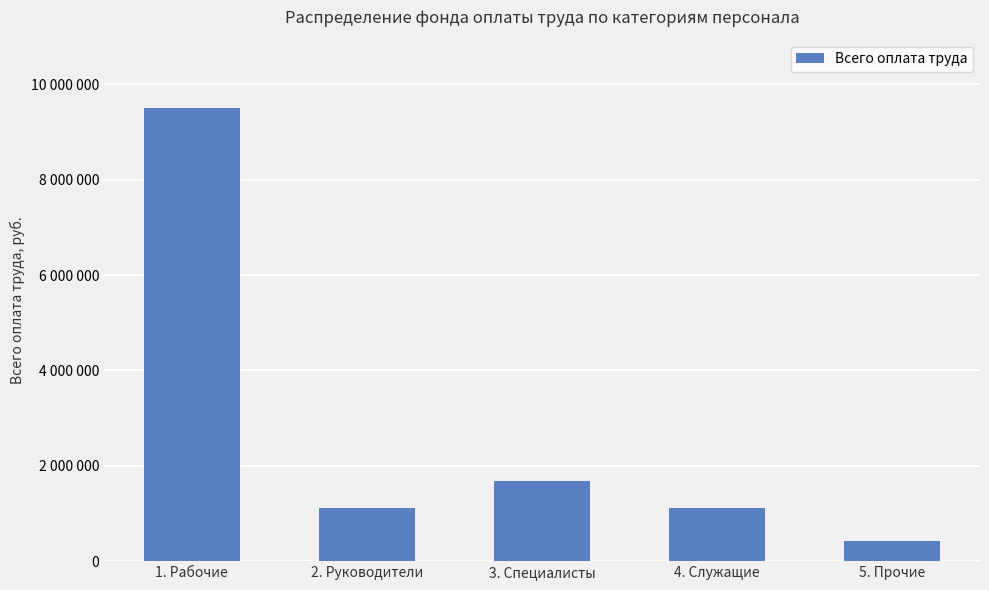

What is the sum of all values?

13847948.2